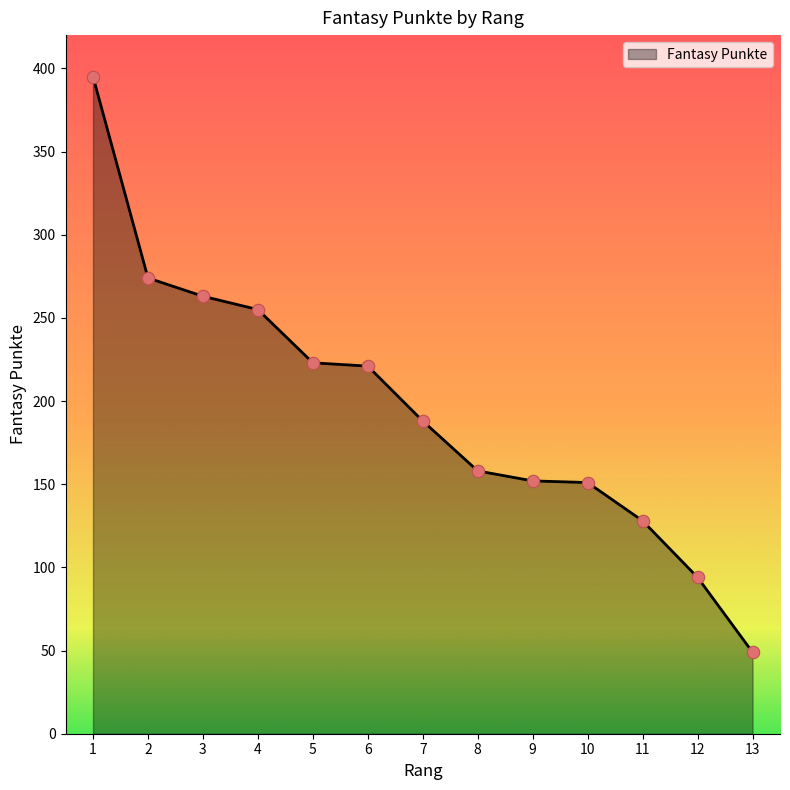

Which has a higher value, 2 or 12?

2